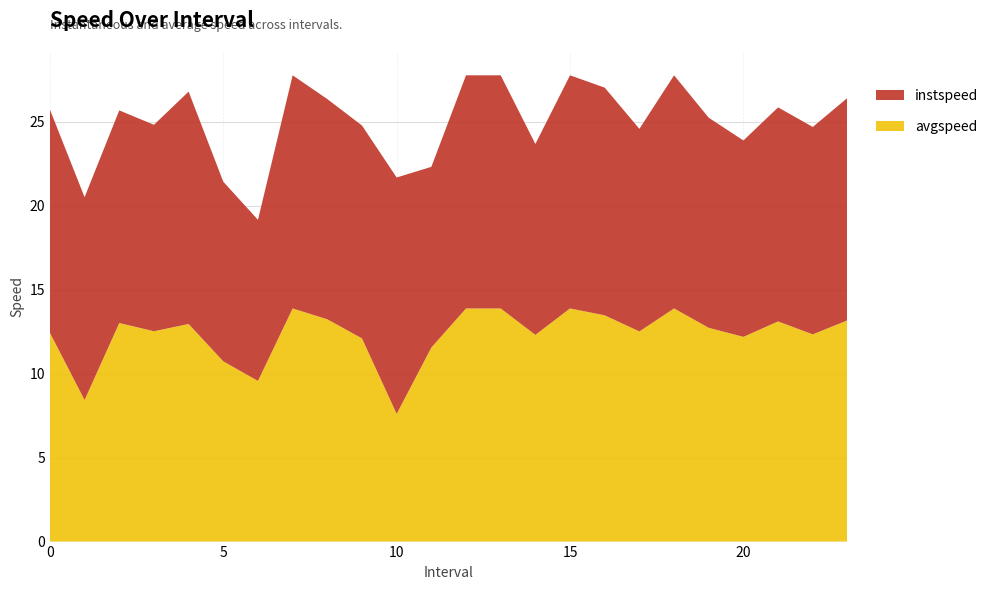

Reading right to left, list all the values displayed in this chart.

instspeed: 23.0=13.3	22.0=12.4	21.0=12.8	20.0=11.7	19.0=12.5	18.0=13.9	17.0=12.1	16.0=13.6	15.0=13.9	14.0=11.4	13.0=13.9	12.0=13.9	11.0=10.8	10.0=14.1	9.0=12.7	8.0=13.1	7.0=13.9	6.0=9.6	5.0=10.7	4.0=13.8	3.0=12.3	2.0=12.7	1.0=12.1	0.0=13.3
avgspeed: 23.0=13.2	22.0=12.3	21.0=13.1	20.0=12.2	19.0=12.7	18.0=13.9	17.0=12.5	16.0=13.5	15.0=13.9	14.0=12.3	13.0=13.9	12.0=13.9	11.0=11.6	10.0=7.6	9.0=12.1	8.0=13.2	7.0=13.9	6.0=9.6	5.0=10.7	4.0=13.0	3.0=12.5	2.0=13.0	1.0=8.4	0.0=12.4